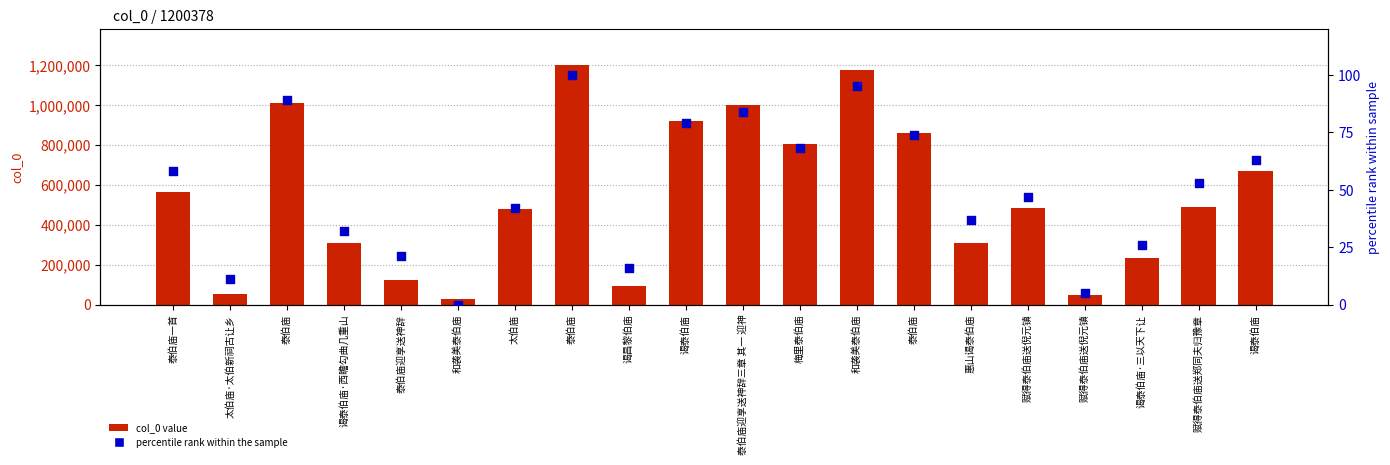

Which series has the largest Y range (max minus min)?

col_0 value